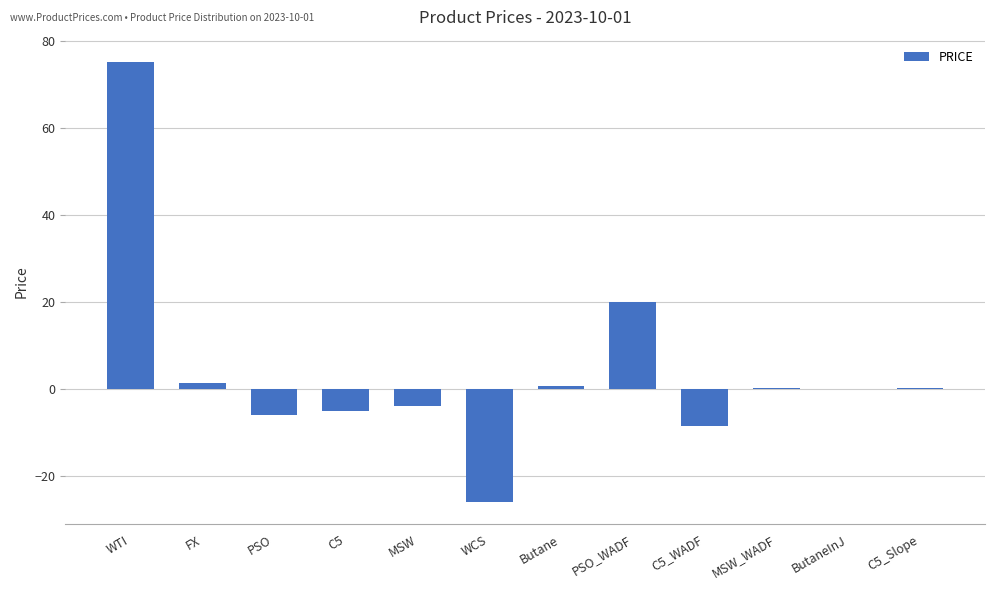

Which has a higher value, C5 or ButaneInJ?

ButaneInJ